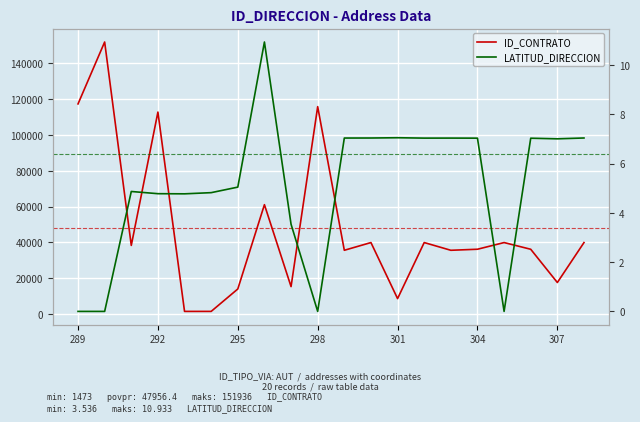

The ID_CONTRATO series shows 23696.8 at 8. True or false?

False